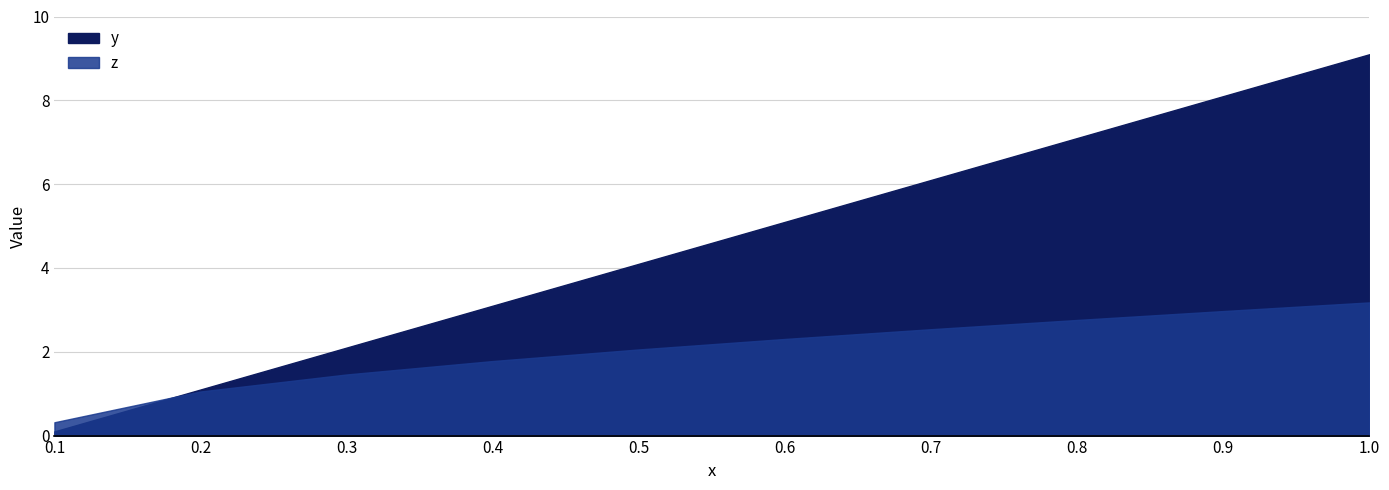

How many data points does each series have?

10